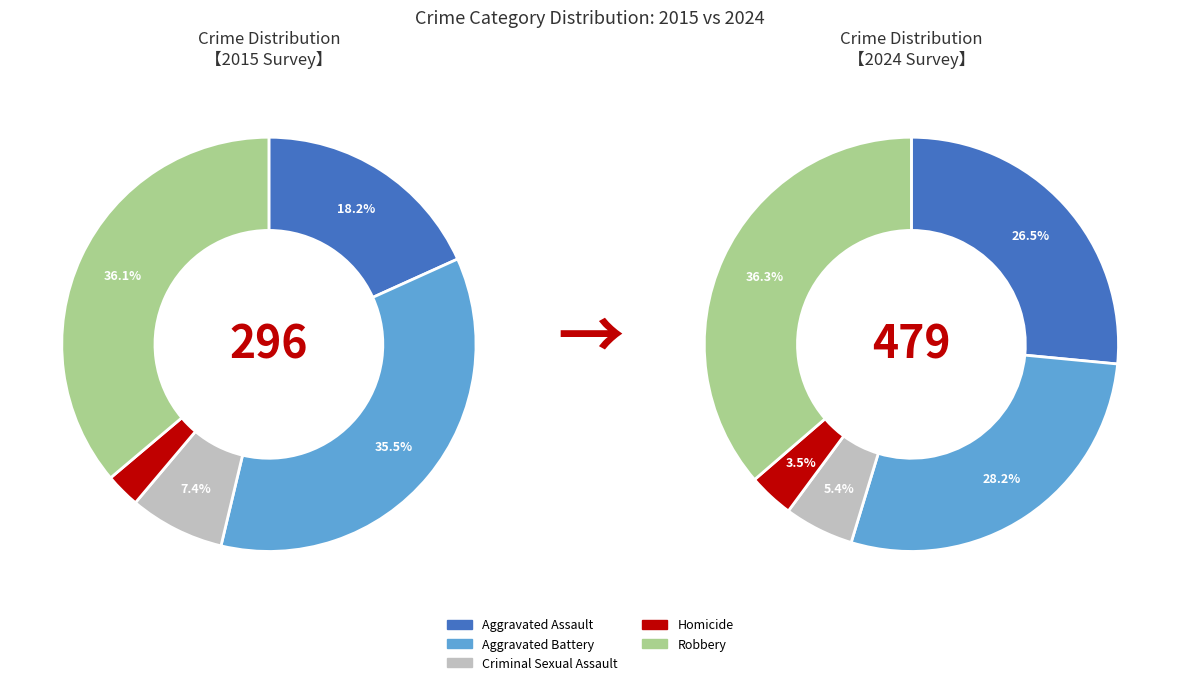

To the nearest percent, what is the difference between the Homicide and Aggravated Assault slice percentages?

23%